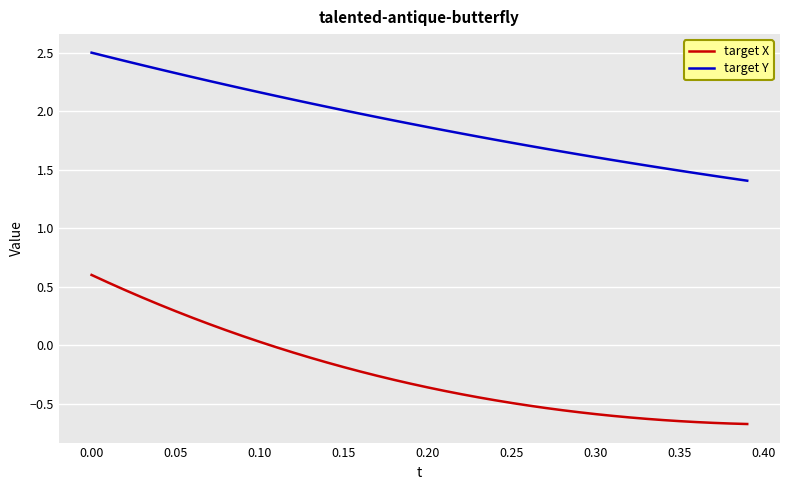

Rank the series by their average value, from lowest to highest.

target X, target Y